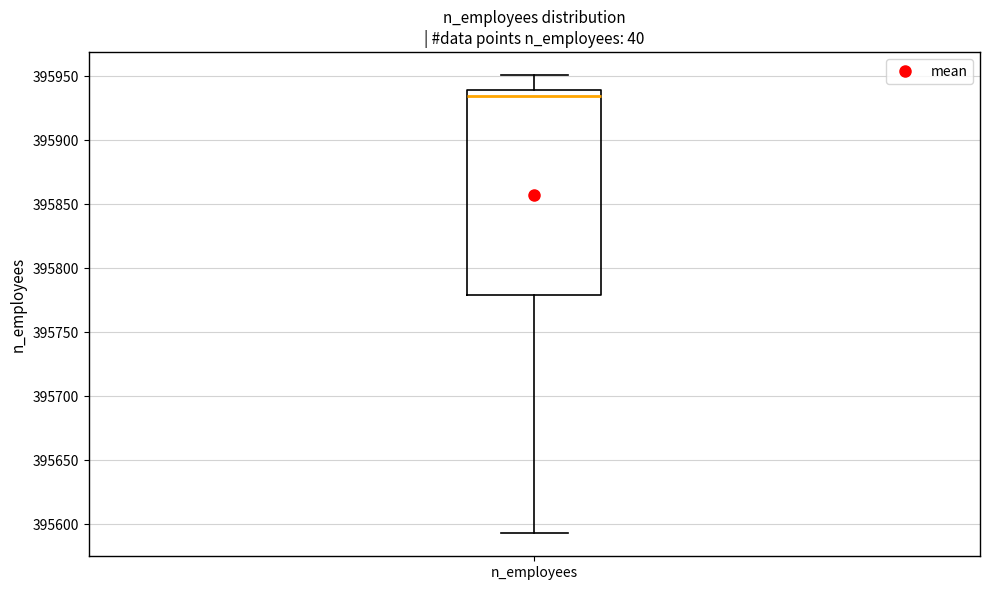

Read this box plot against the y-axis: the position of the median line, the range covered by the box, and the ends of both whiskers. The values are not printed on the chart, so give them approximately, as read against the axis.

median 395935, box 395780 to 395940, whiskers 395595 to 395950